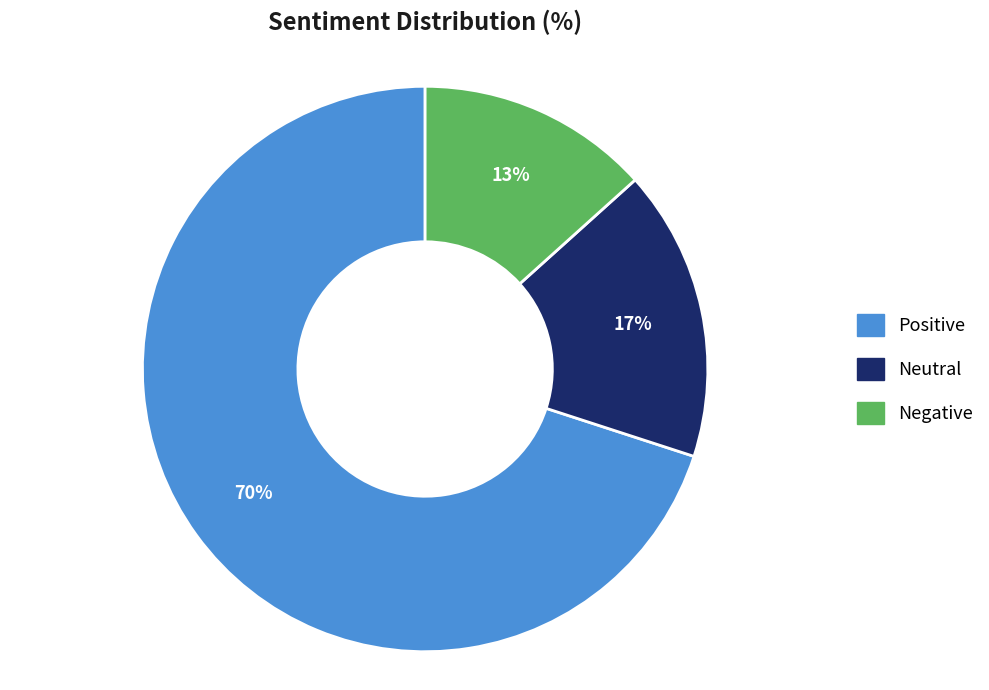

Is the sum of Neutral and Negative greater than half?

No